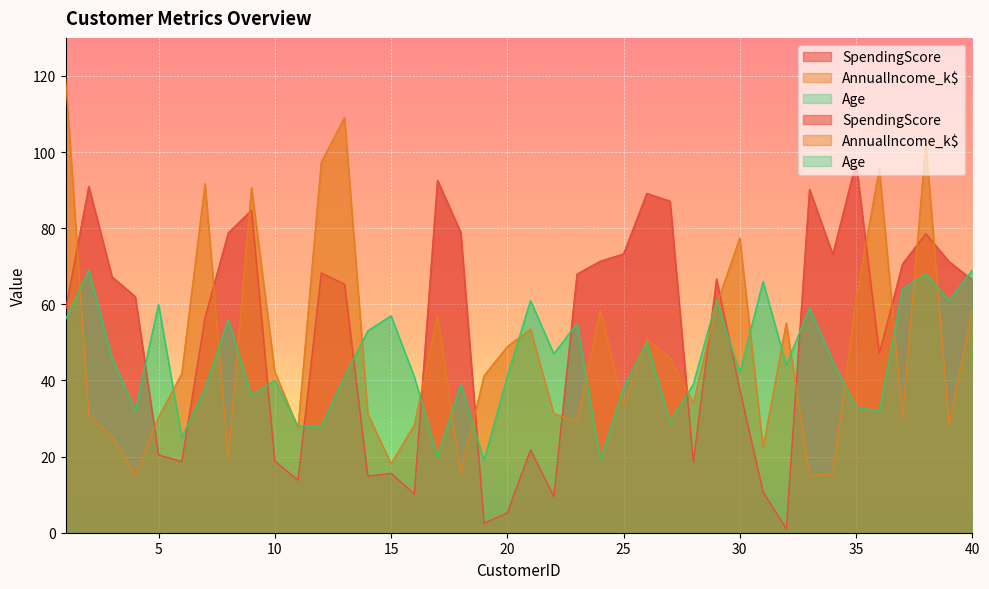

The AnnualIncome_k$ series shows 31.2 at 14. True or false?

True